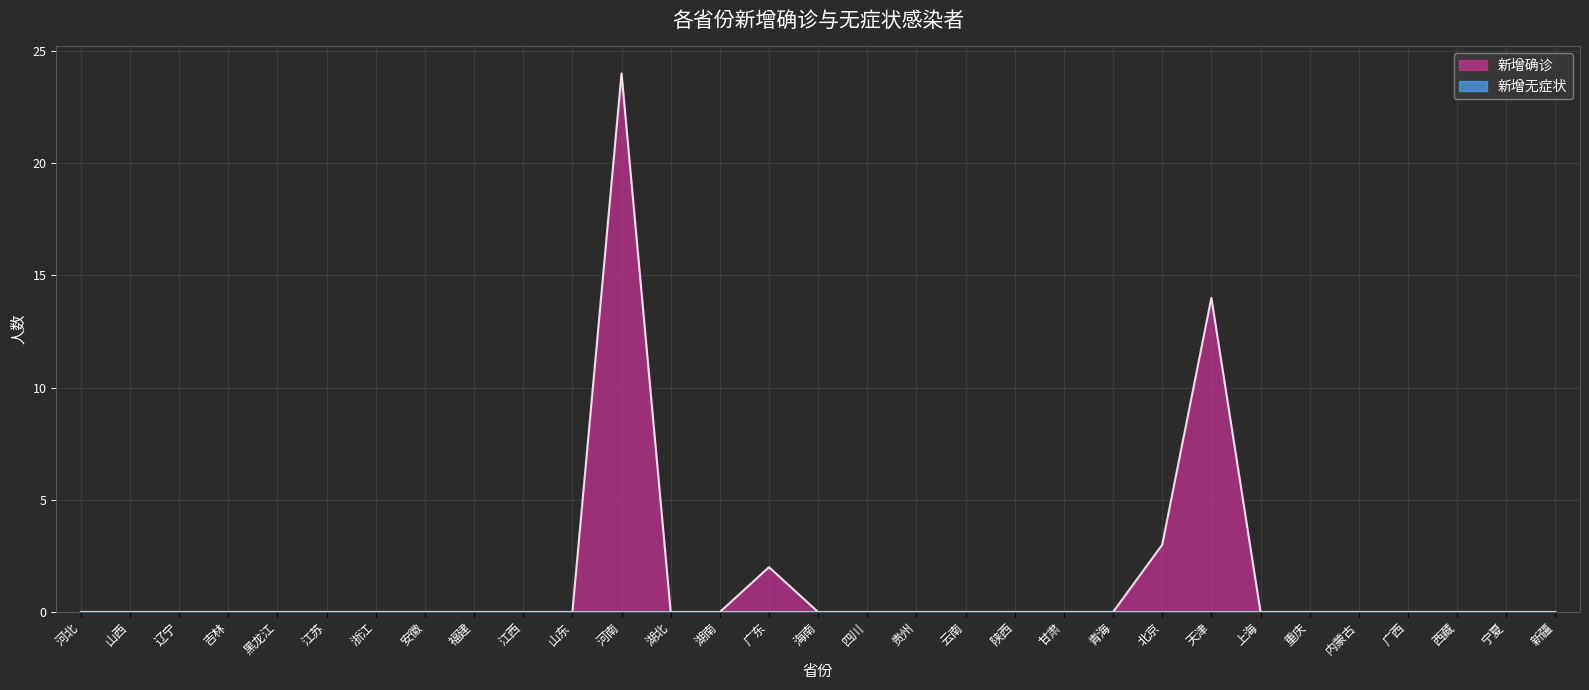

How many positive values are there?

4